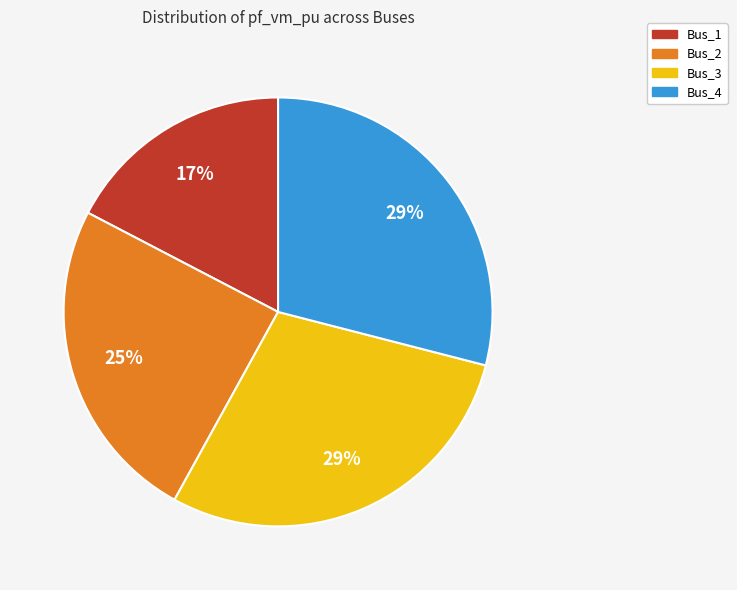

How many segments does this pie chart have?

4